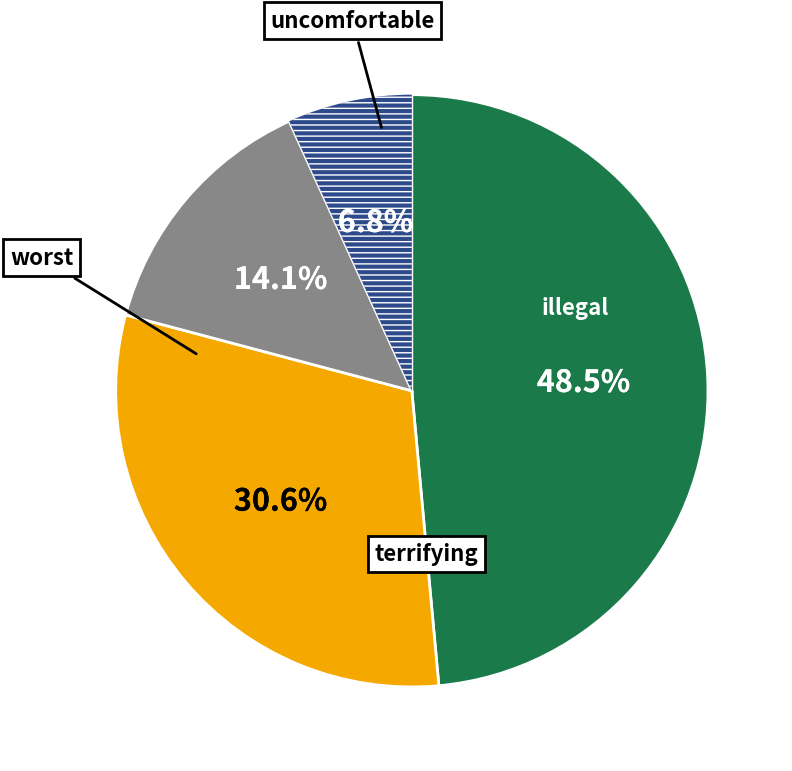

Is there any slice that represents more than half of the pie?

No